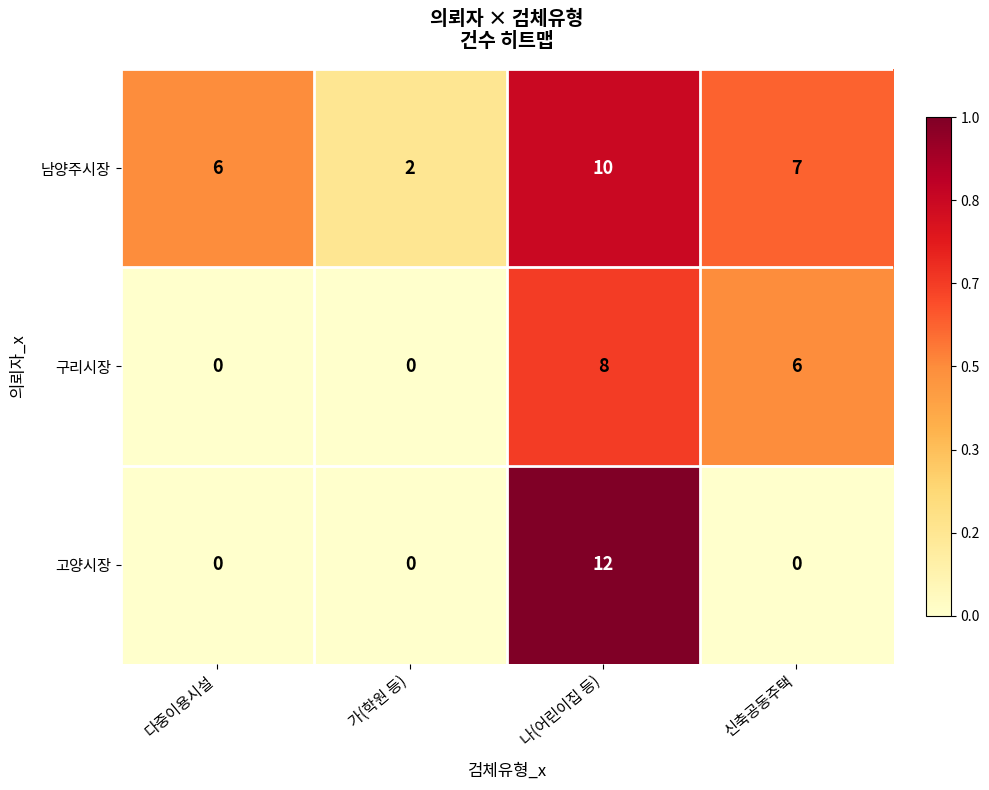

What is the total value across all series at 나(어린이집 등)?

30